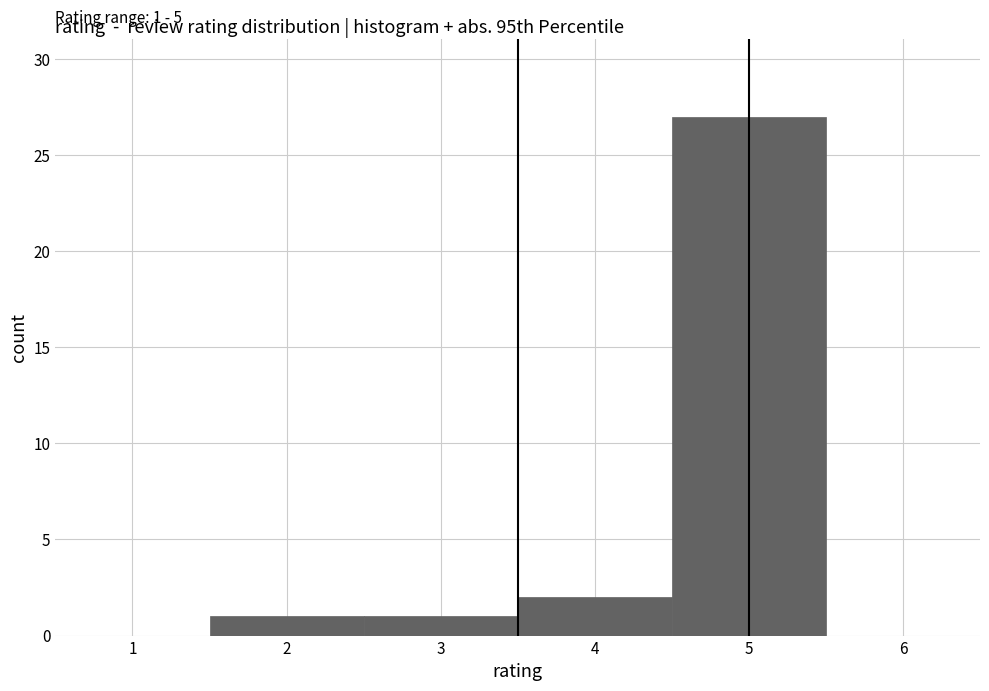

Over which range of the x-axis is the bar tallest?

4.5 to 5.5